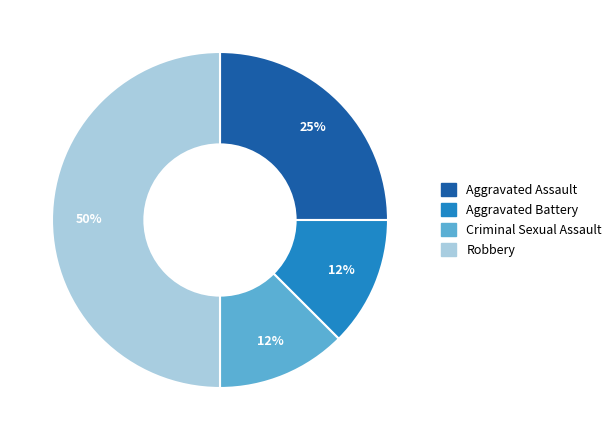

What is the largest slice in the pie chart?

Robbery